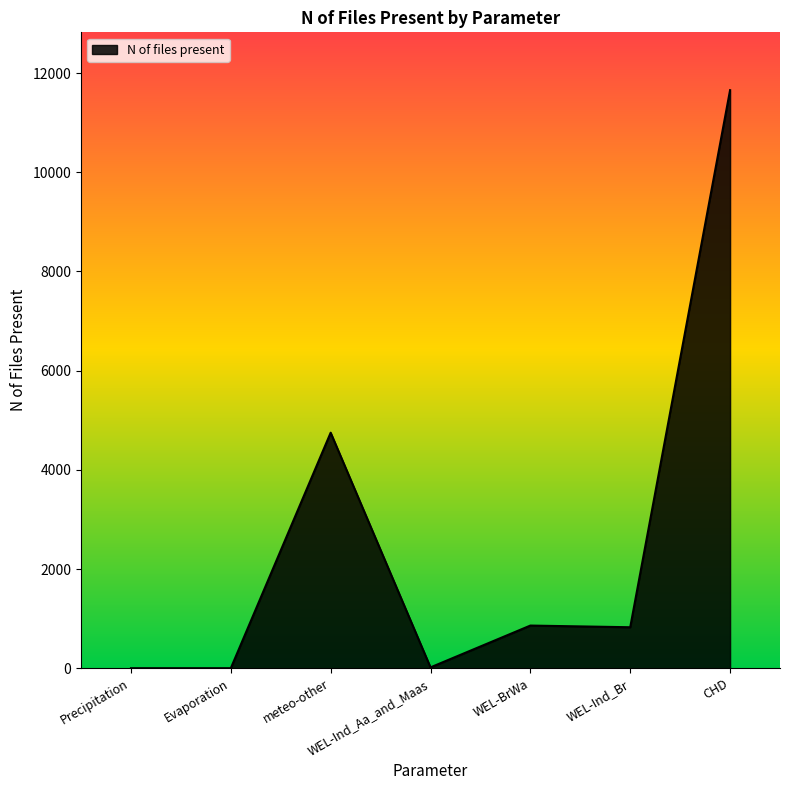

The chart shows a value of 4749 at meteo-other. True or false?

True